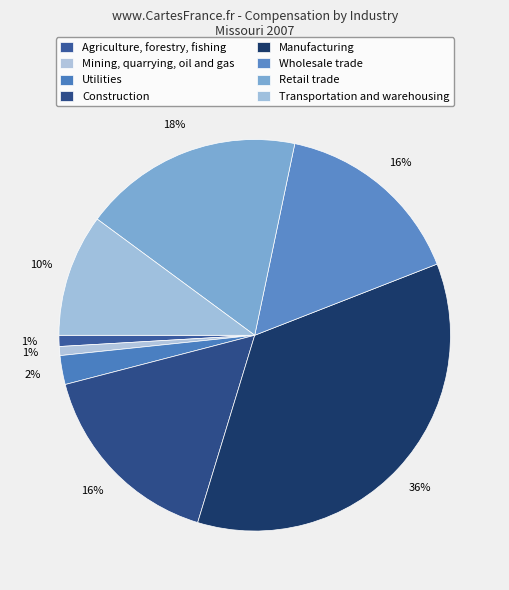

Is the sum of Mining, quarrying, oil and gas and Manufacturing greater than half?

No